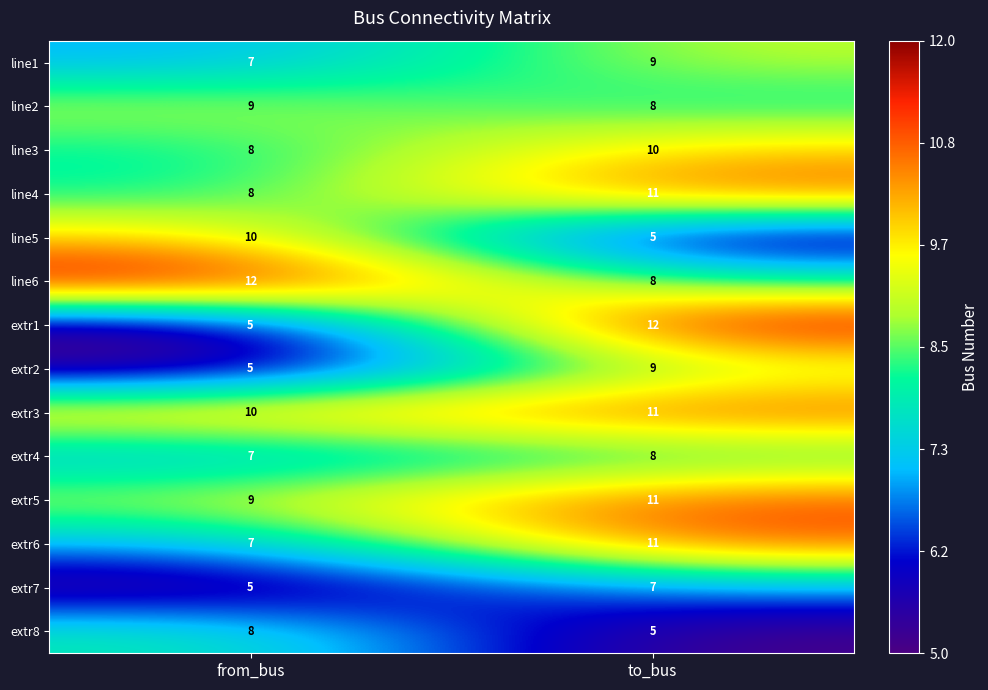

Which series has the widest spread of values?

extr1